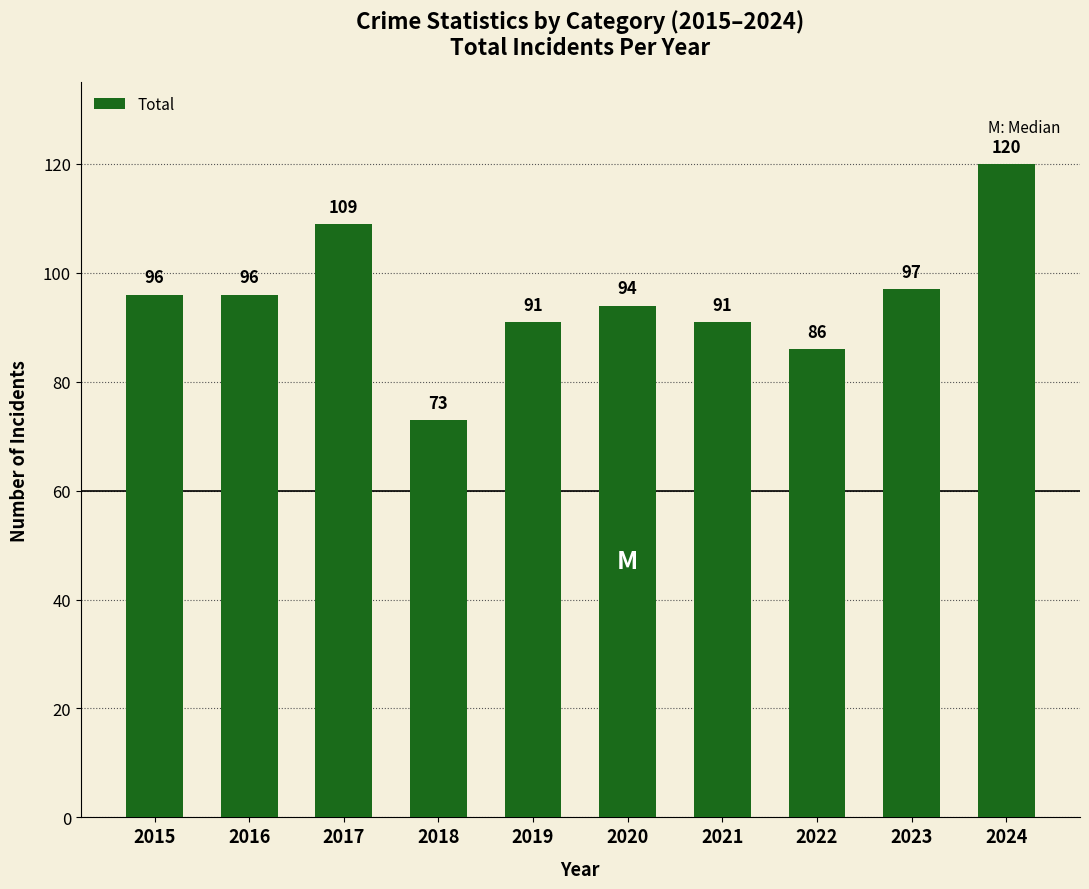

What is the sum of the values at 2017 and 2019?

200